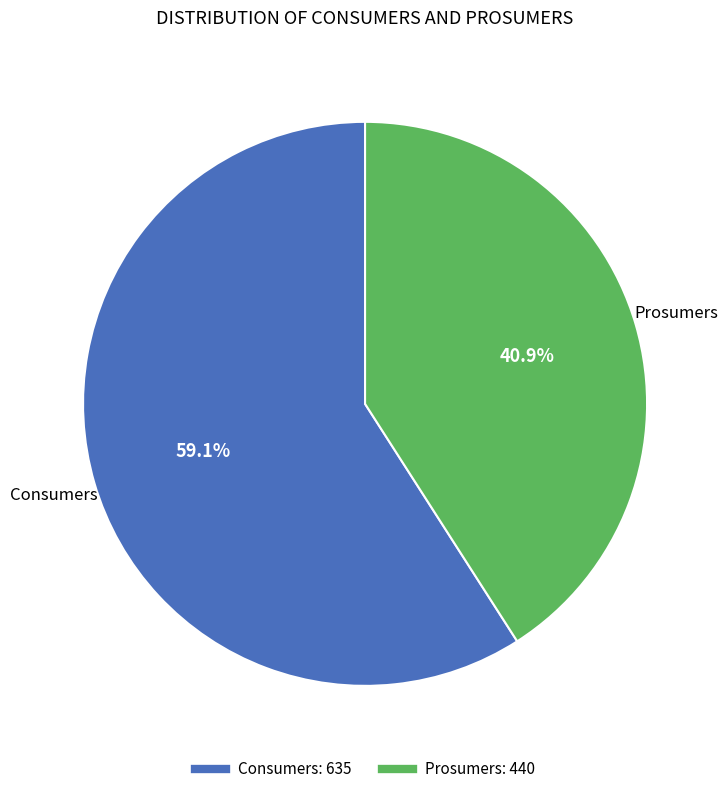

Which slice is the largest?

Consumers